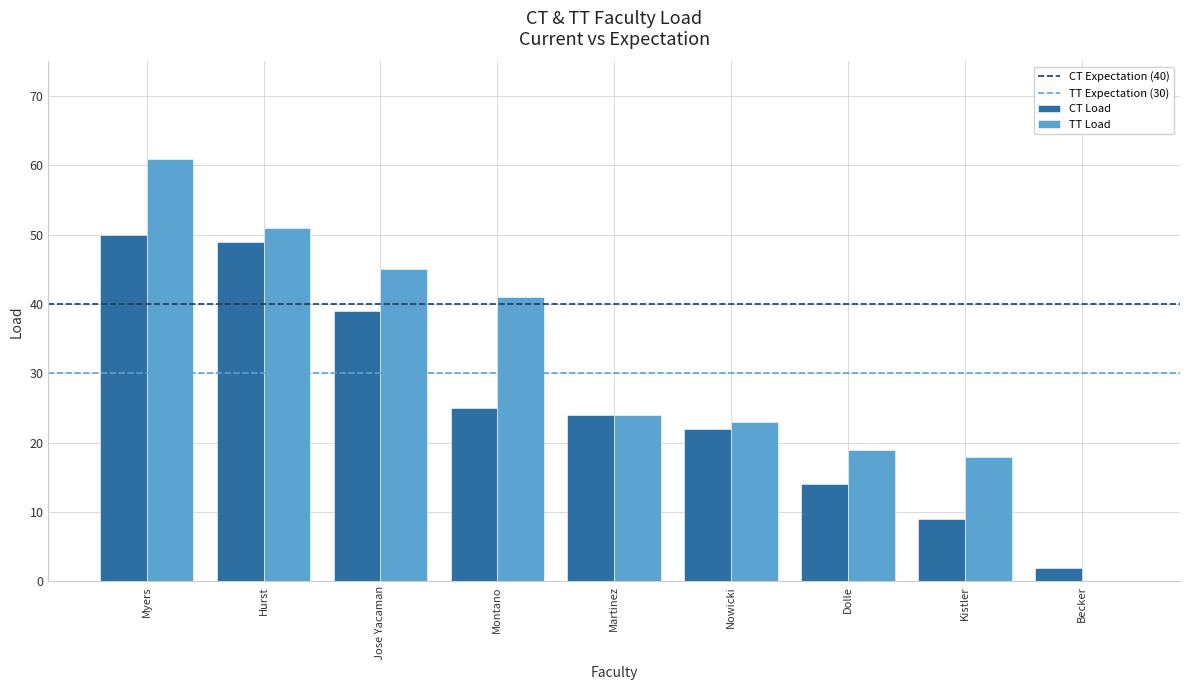

Which series changed the most between Jose Yacaman and Montano?

CT Load